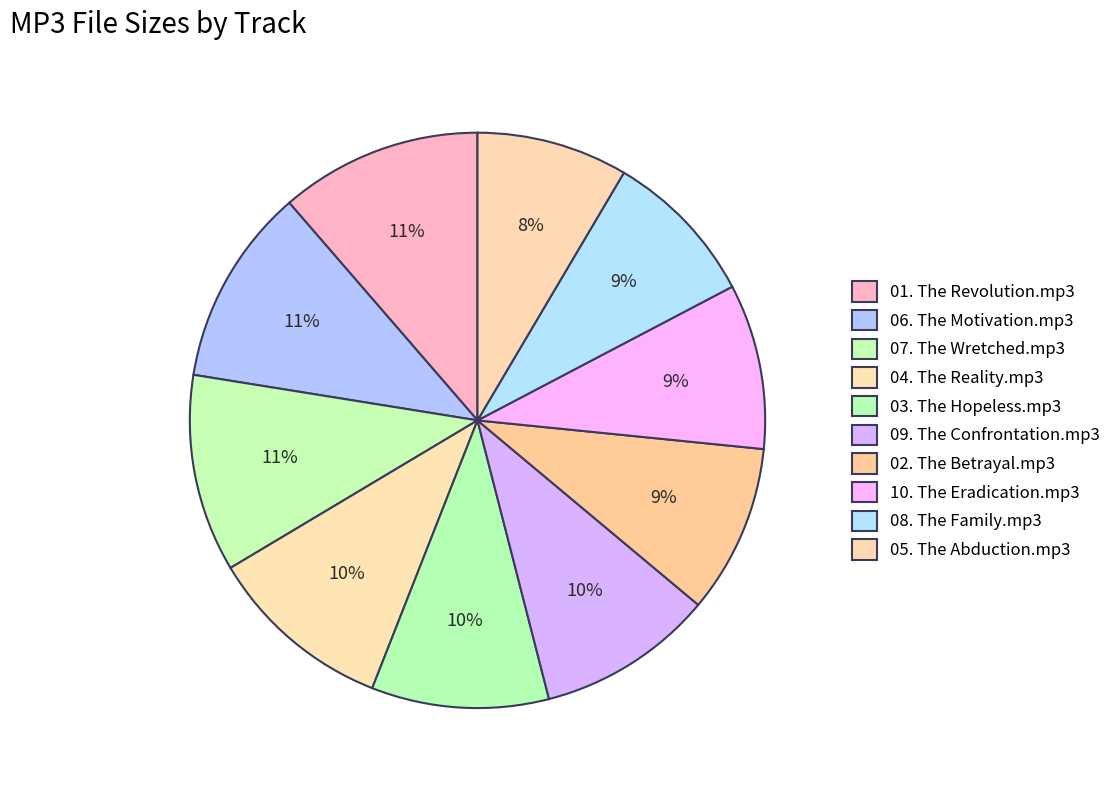

How many slices are in this pie chart?

10